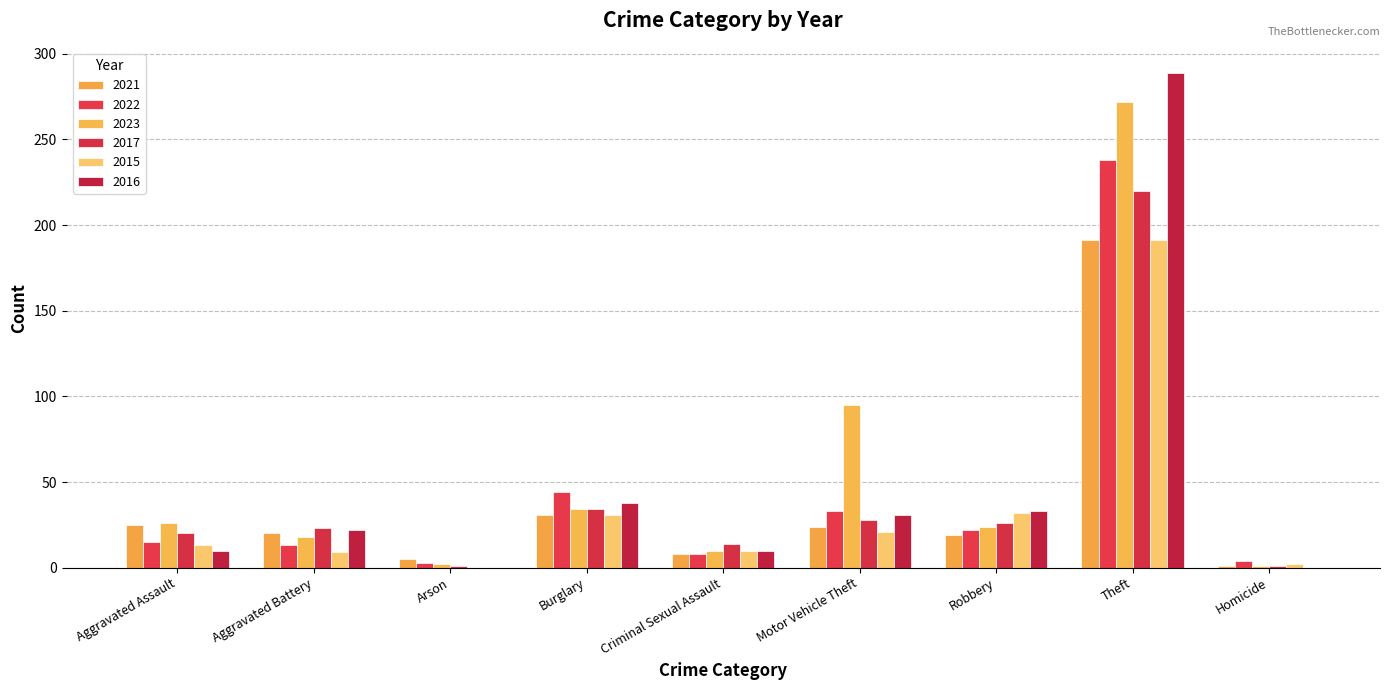

What is the total value across all series at Theft?

1401